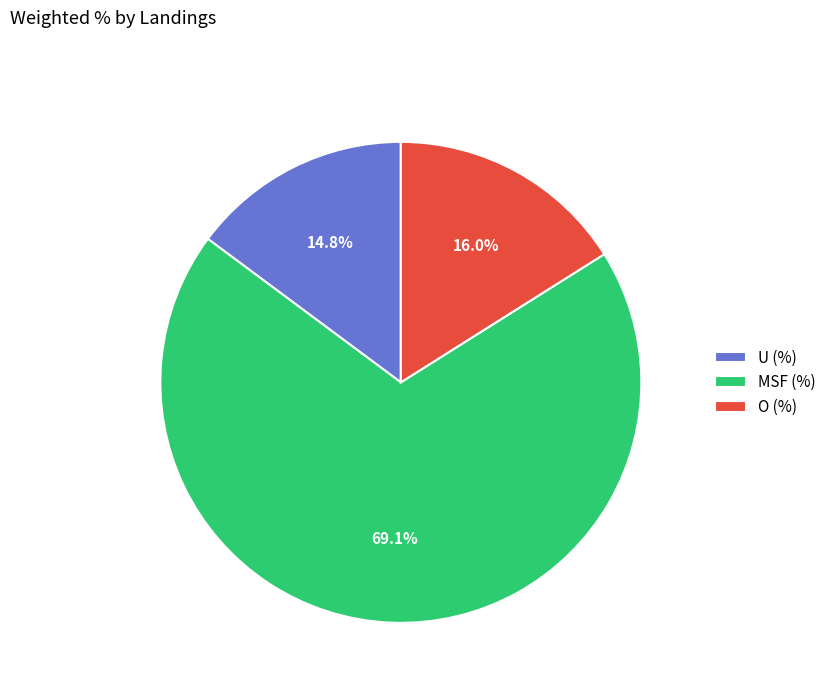

What is the ratio of the value at O (%) to the value at U (%)?

1.1